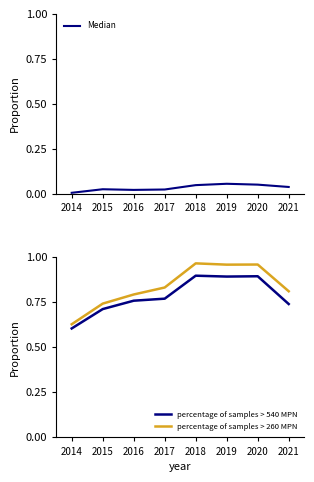

What is the spread (max minus min) of values at 2019?

0.9